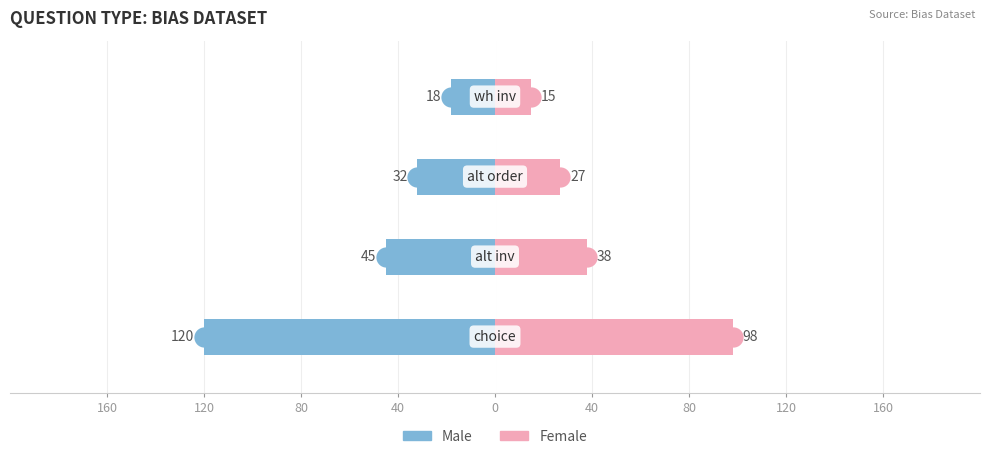

Count the number of data series in this chart.

2